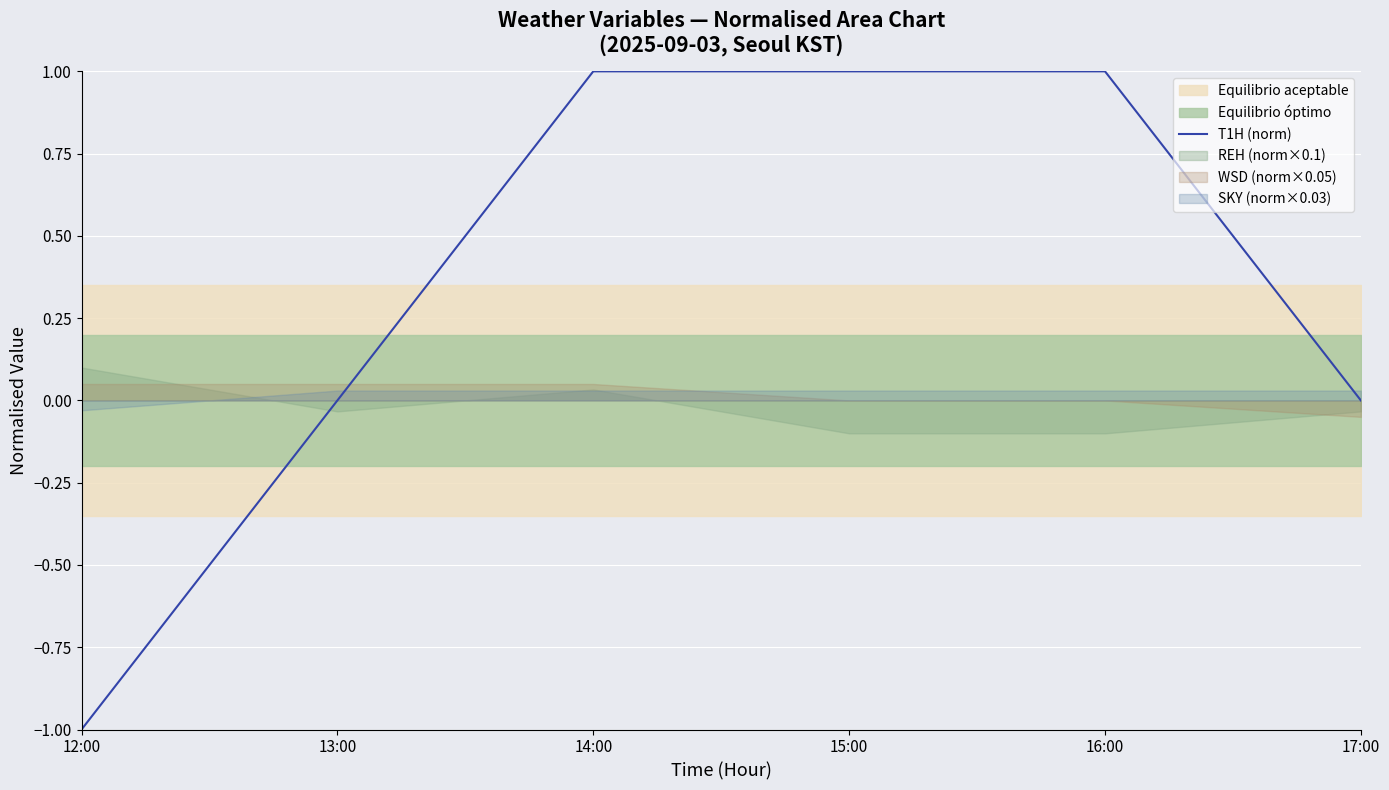

The T1H (norm) series shows -1 at 17:00. True or false?

False